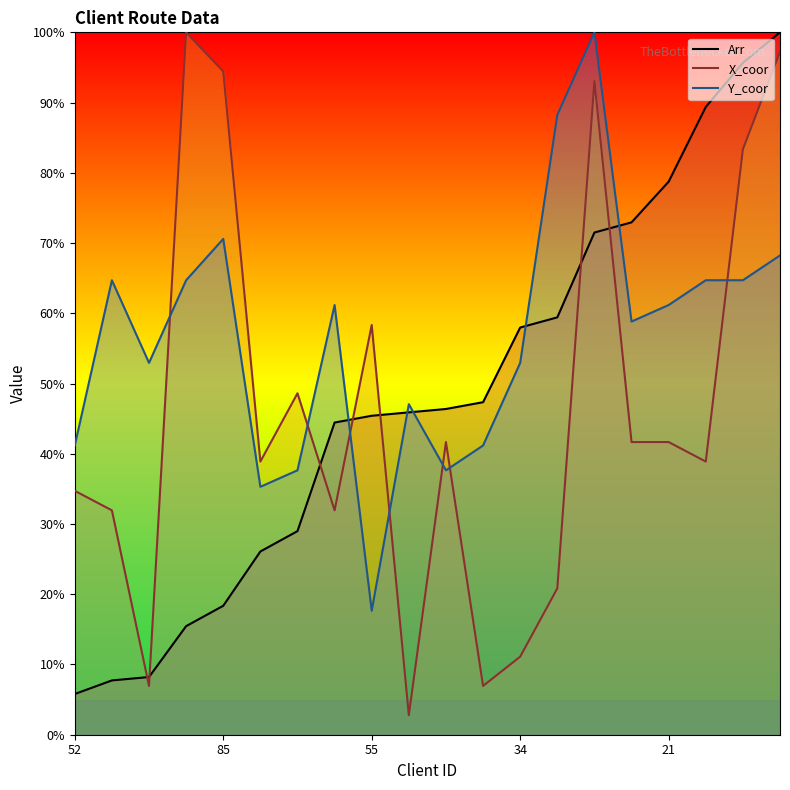

What is the value of the Y_coor point at the 15th from the left?

100.0